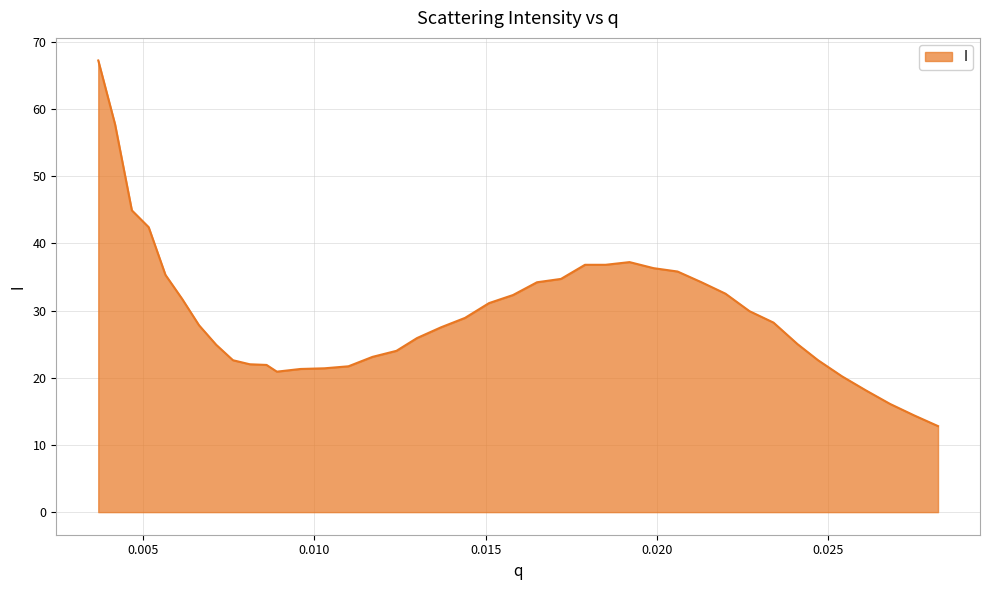

What is the minimum value shown in the chart?

12.8